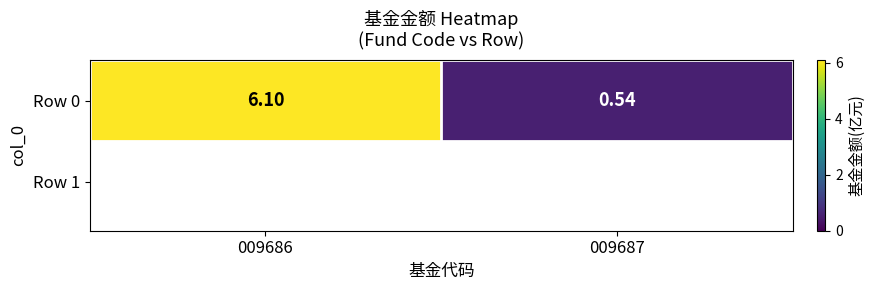

Count the number of categories in the chart.

2